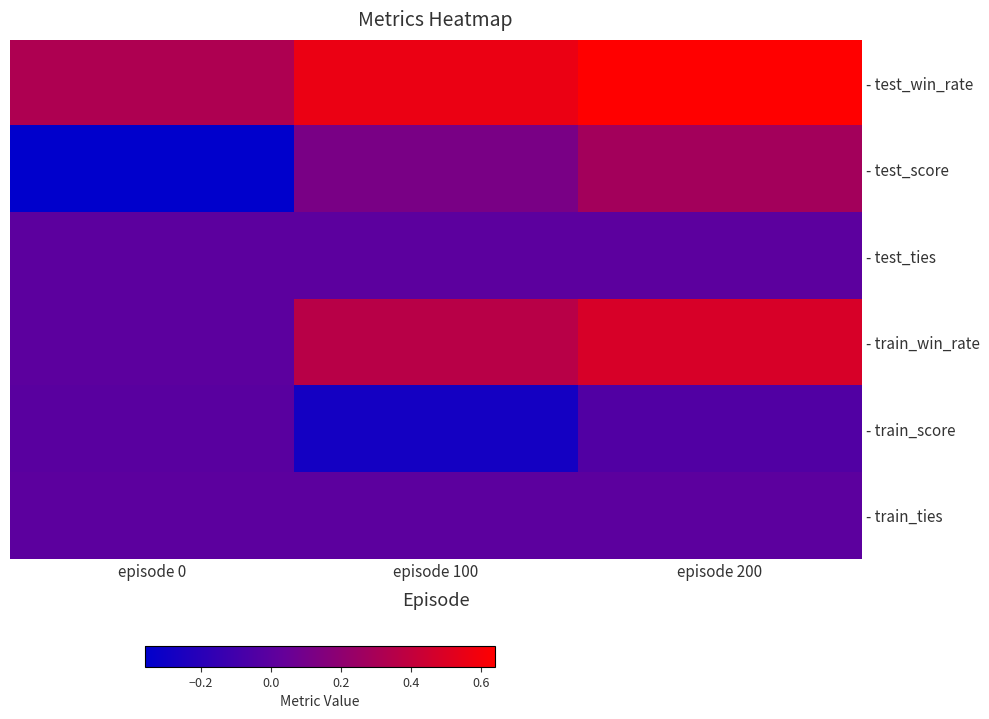

Reading left to right, list all the values displayed in this chart.

- test_win_rate: episode 0=0.3	episode 100=0.6	episode 200=0.6
- test_score: episode 0=-0.4	episode 100=0.1	episode 200=0.3
- test_ties: episode 0=0.0	episode 100=0.0	episode 200=0.0
- train_win_rate: episode 0=0.0	episode 100=0.4	episode 200=0.5
- train_score: episode 0=-0.0	episode 100=-0.3	episode 200=-0.0
- train_ties: episode 0=0.0	episode 100=0.0	episode 200=0.0